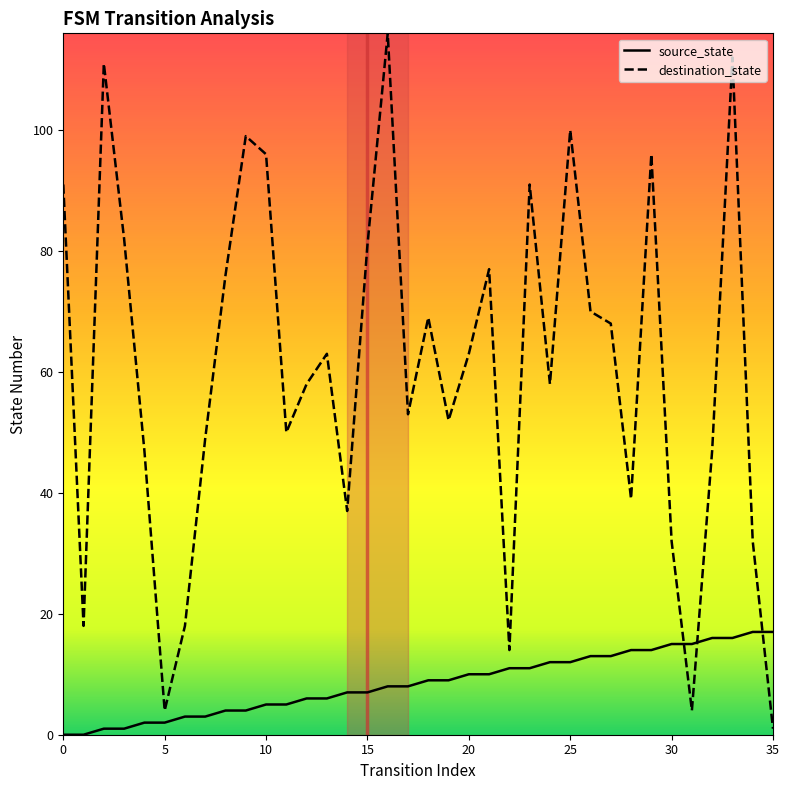

List the series in order of their overall mean, lowest first.

source_state, destination_state